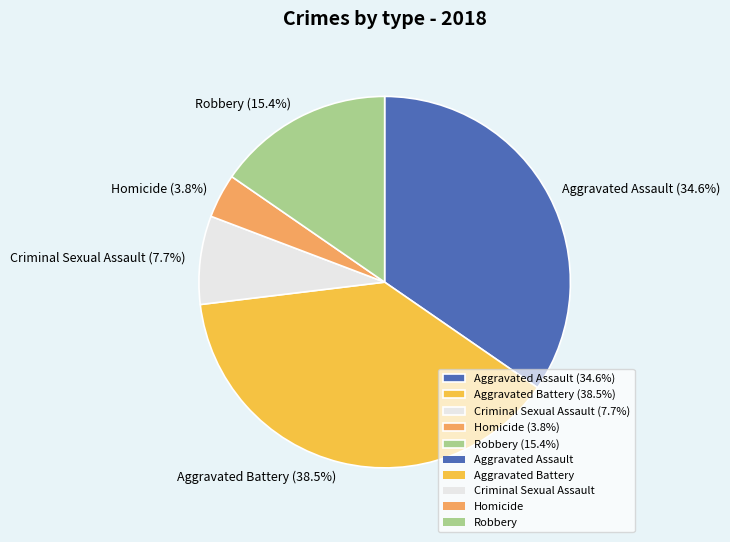

Which has a higher value, Aggravated Assault or Criminal Sexual Assault?

Aggravated Assault